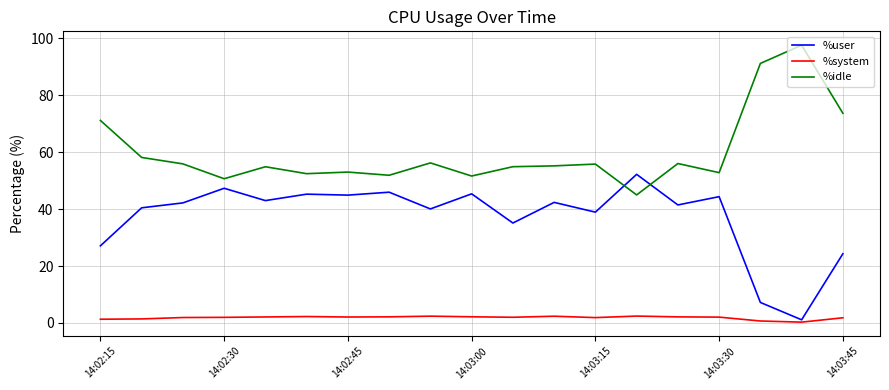

True or false: %idle and %user intersect in this chart.

True